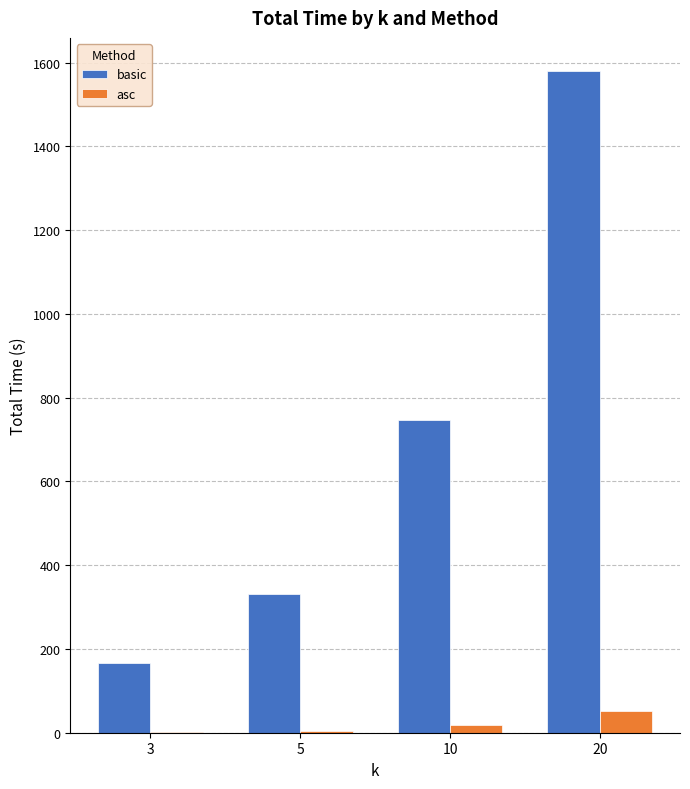

The basic series shows 1015.4 at 10. True or false?

False